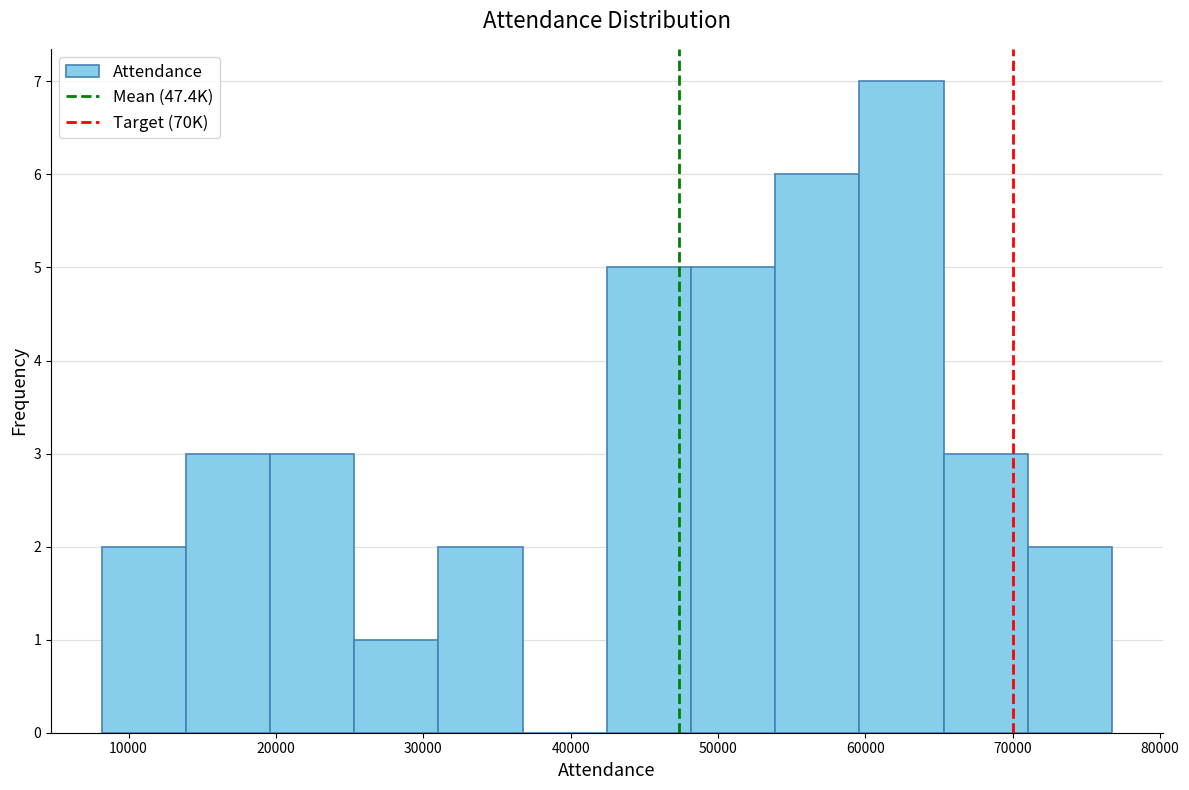

Over which range of the x-axis is the bar tallest?

60000 to 65000